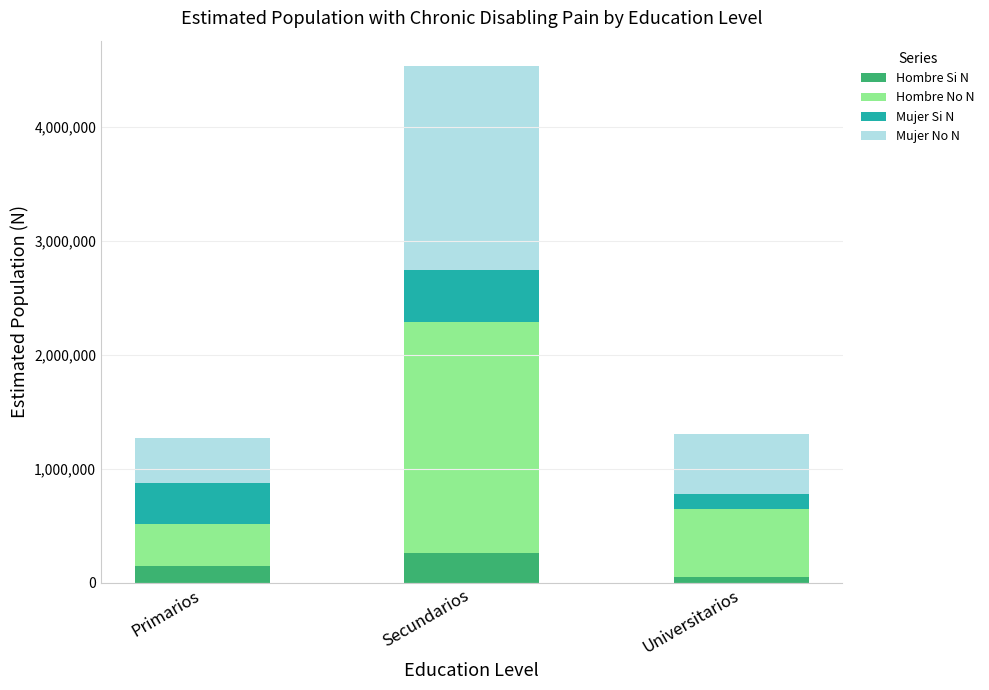

List the labels in order of Hombre Si N value, smallest first.

Universitarios, Primarios, Secundarios